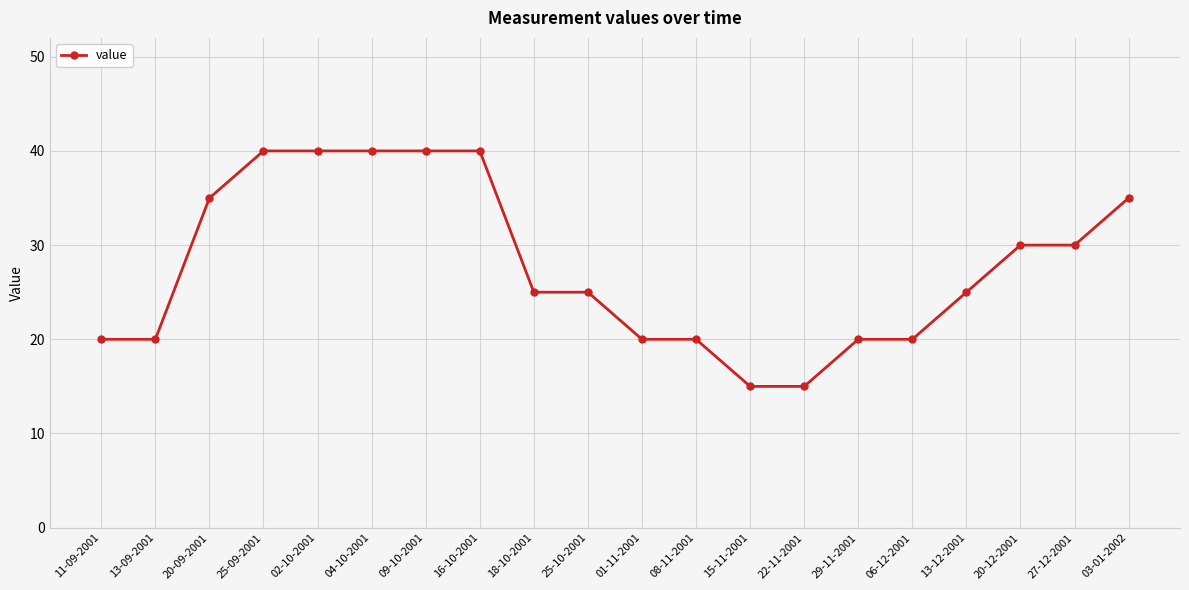

Is it true that the value at 25-09-2001 is 40?

True